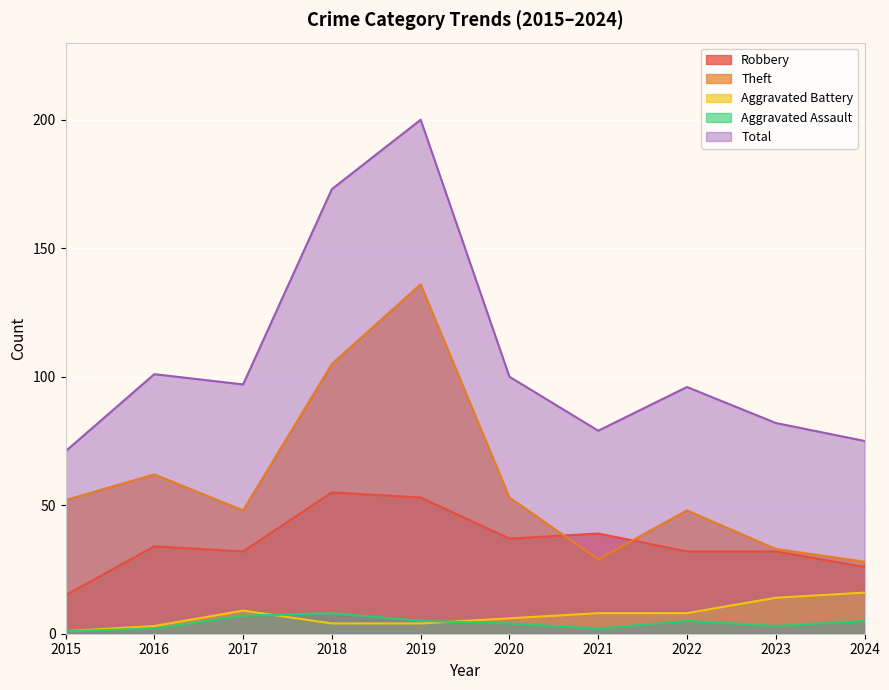

Read the Robbery value at 2021, to the nearest 10.

40